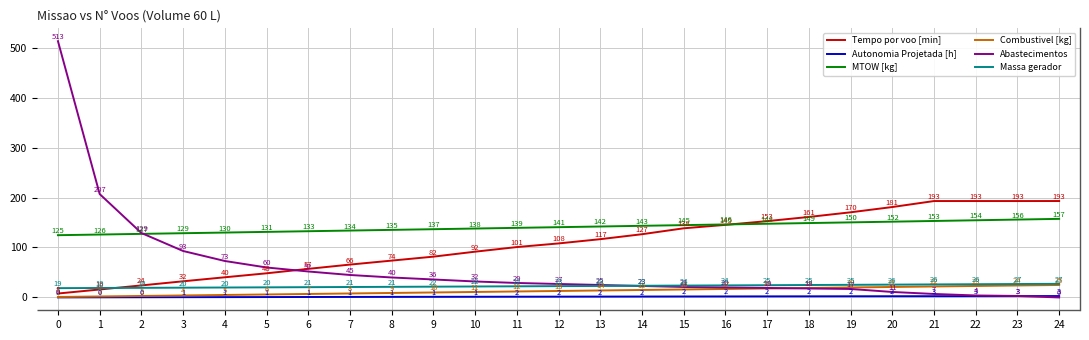

Is the value of Tempo por voo [min] at 12 greater than the value of Massa gerador at 9?

Yes